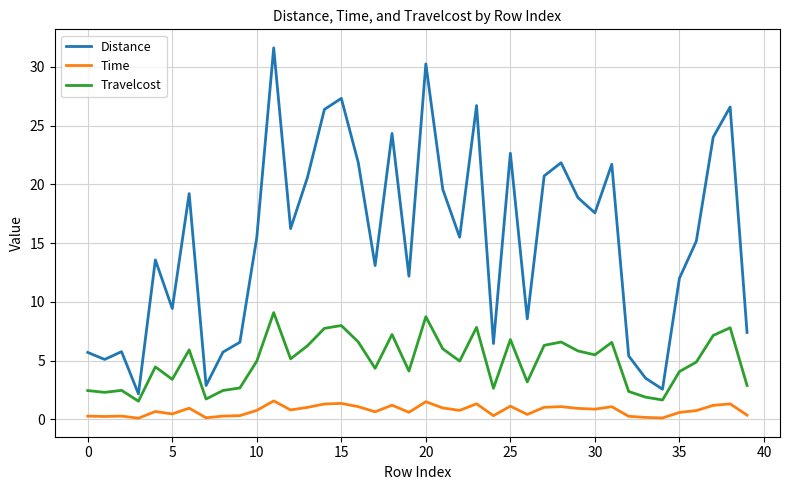

Rank the series by their maximum value, from highest to lowest.

Distance, Travelcost, Time